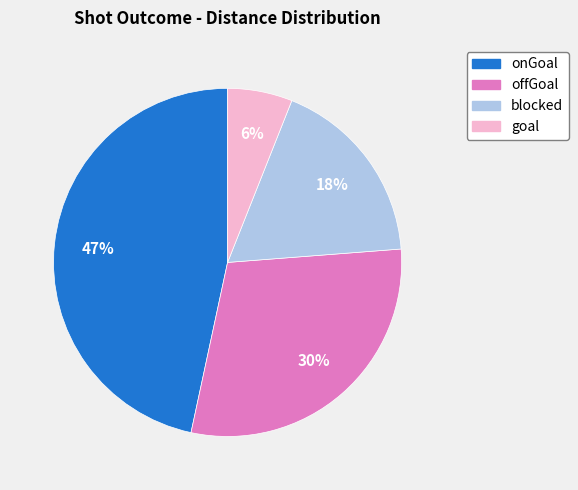

Which has a higher value, onGoal or offGoal?

onGoal